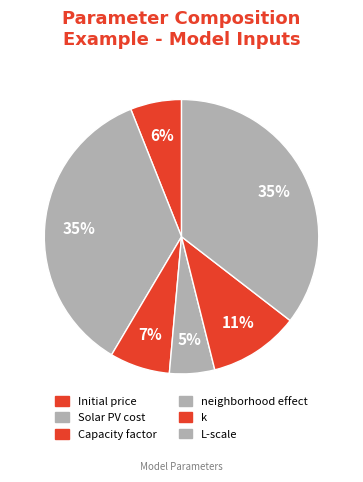

Is the sum of L-scale and Initial price greater than half?

No